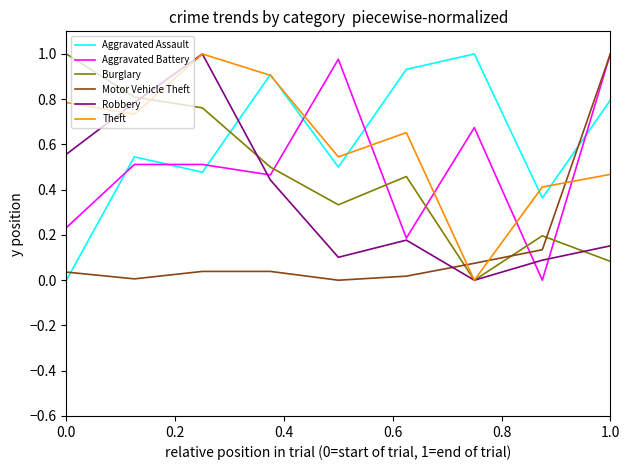

After their last crossing, which series has the higher values: Motor Vehicle Theft or Burglary?

Motor Vehicle Theft